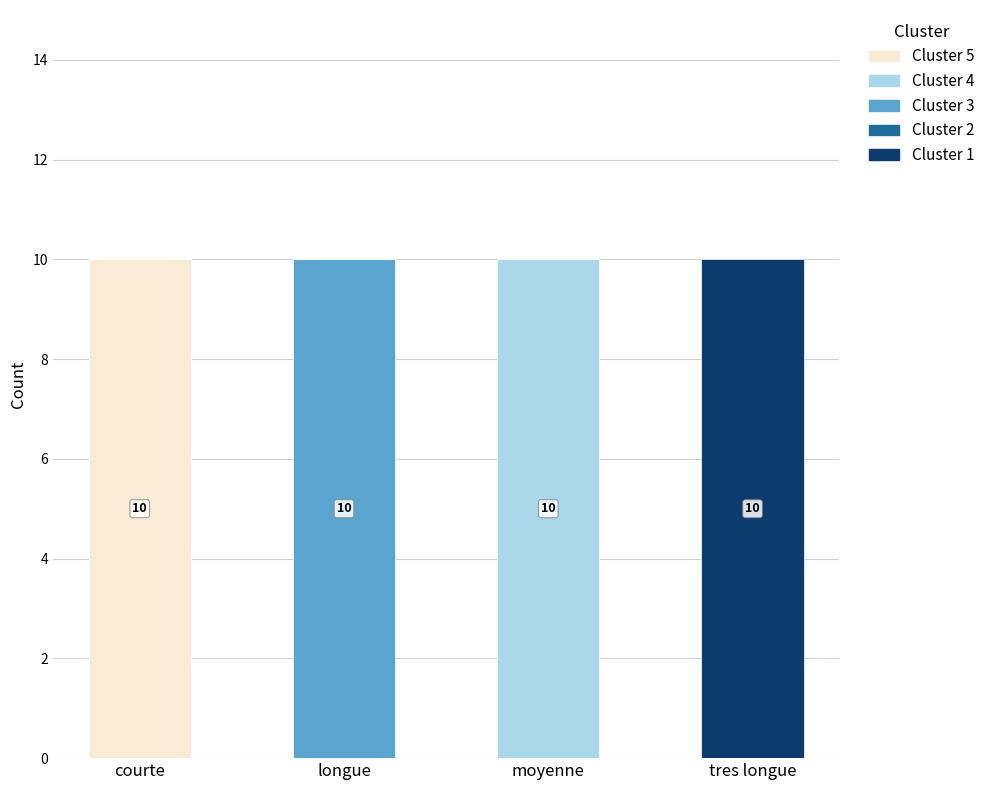

What is the total value across all series at longue?

10